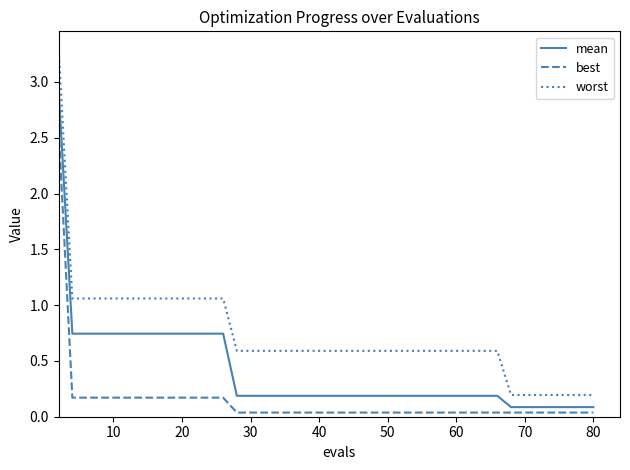

What is the maximum value for best?

2.6